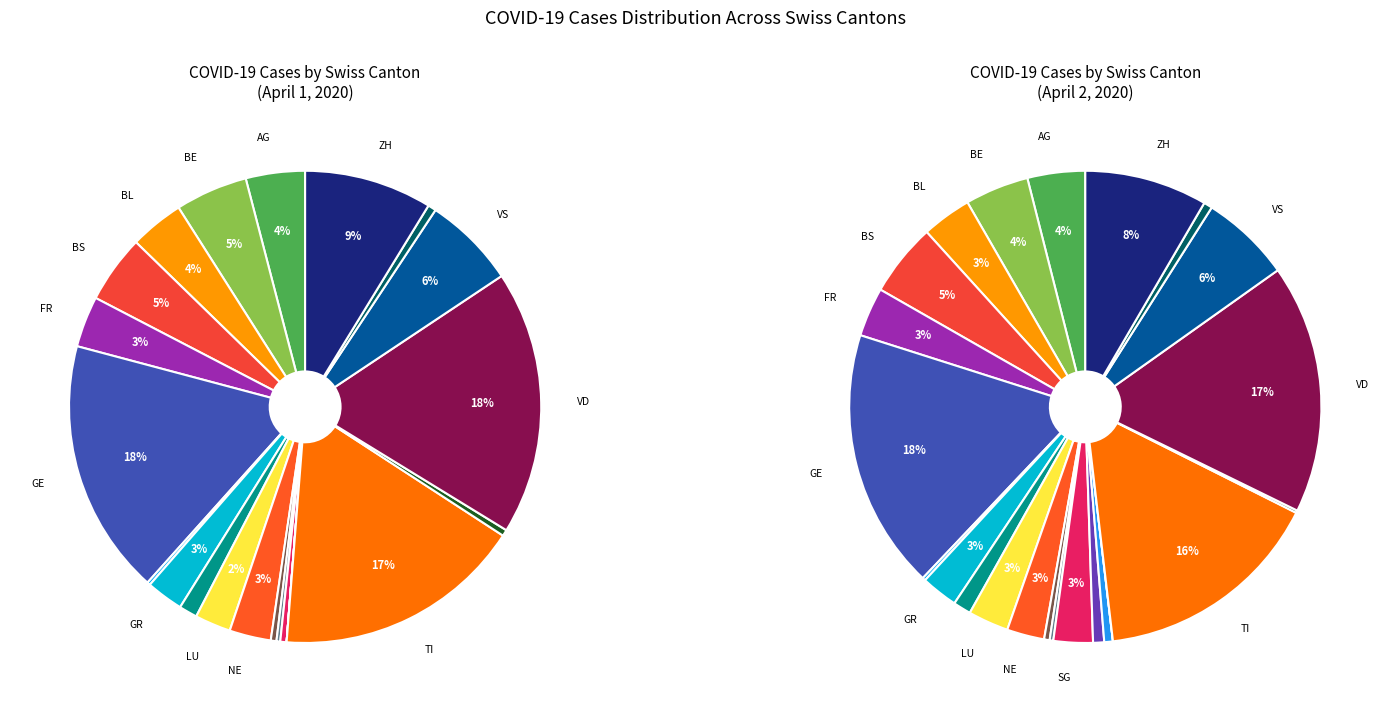

To the nearest percent, what is the combined percentage of TG and BL?

4%